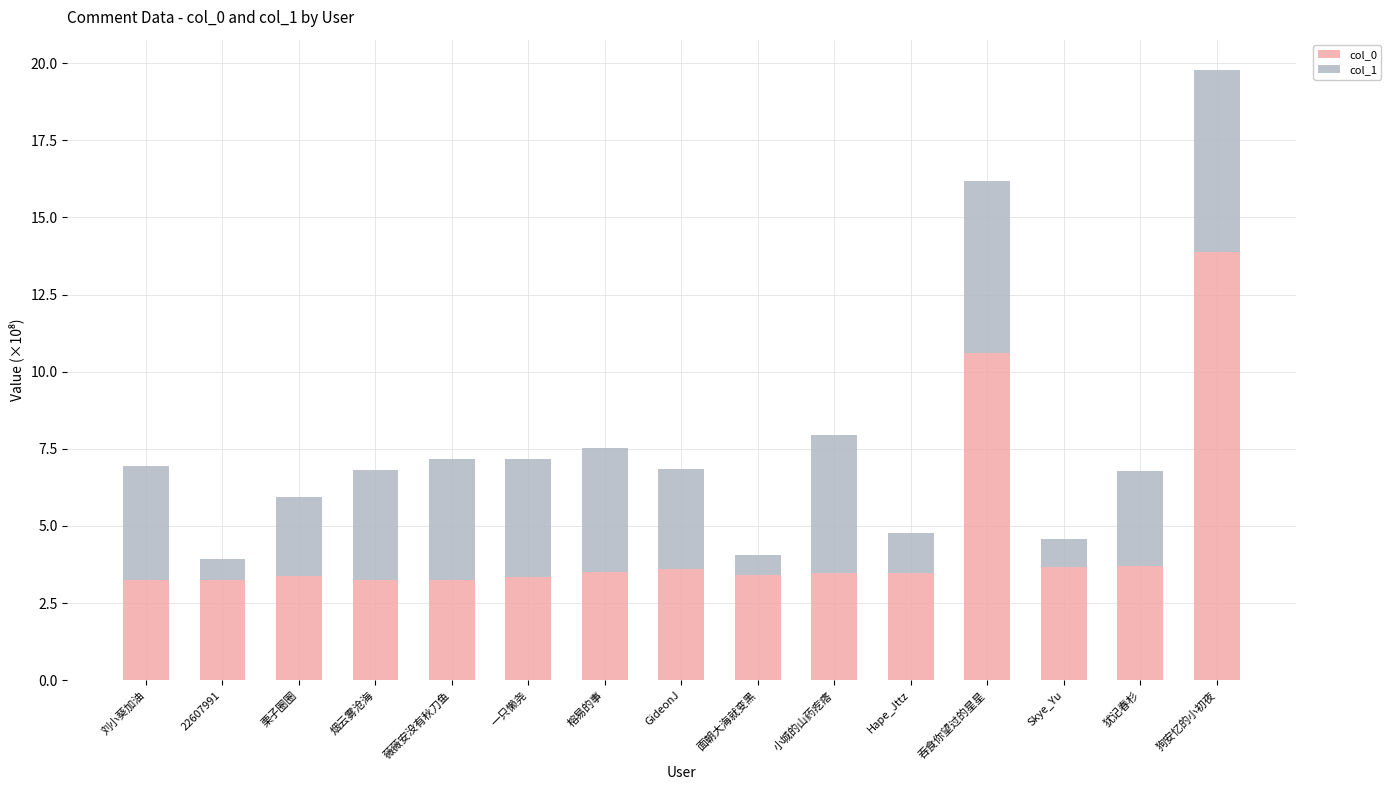

At which label is col_0 closest to 8?

吞食你望过的星星